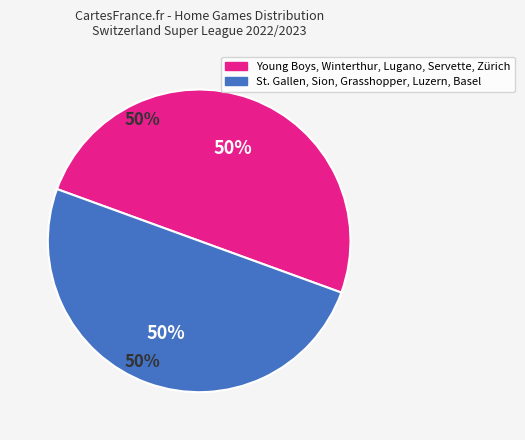

To the nearest percent, what is the average slice percentage?

50%